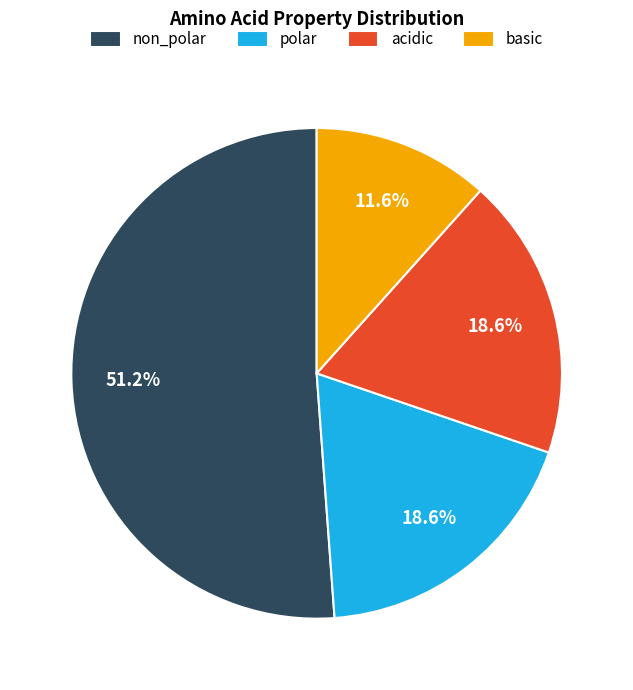

How many slices are in this pie chart?

4